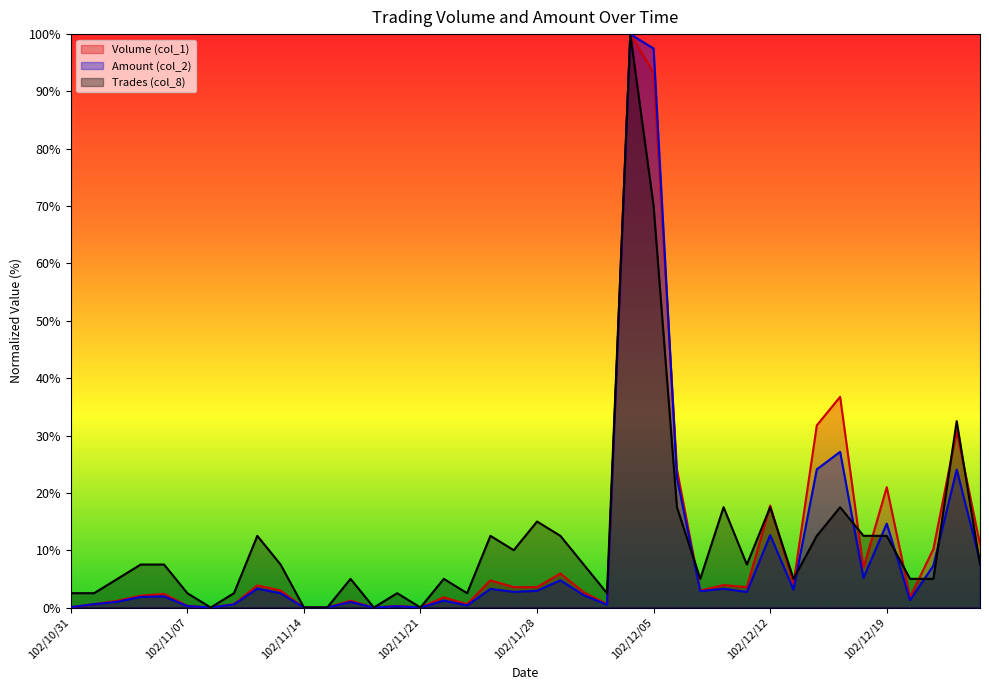

Where does the Volume (col_1) series first go above 2?

102/11/05